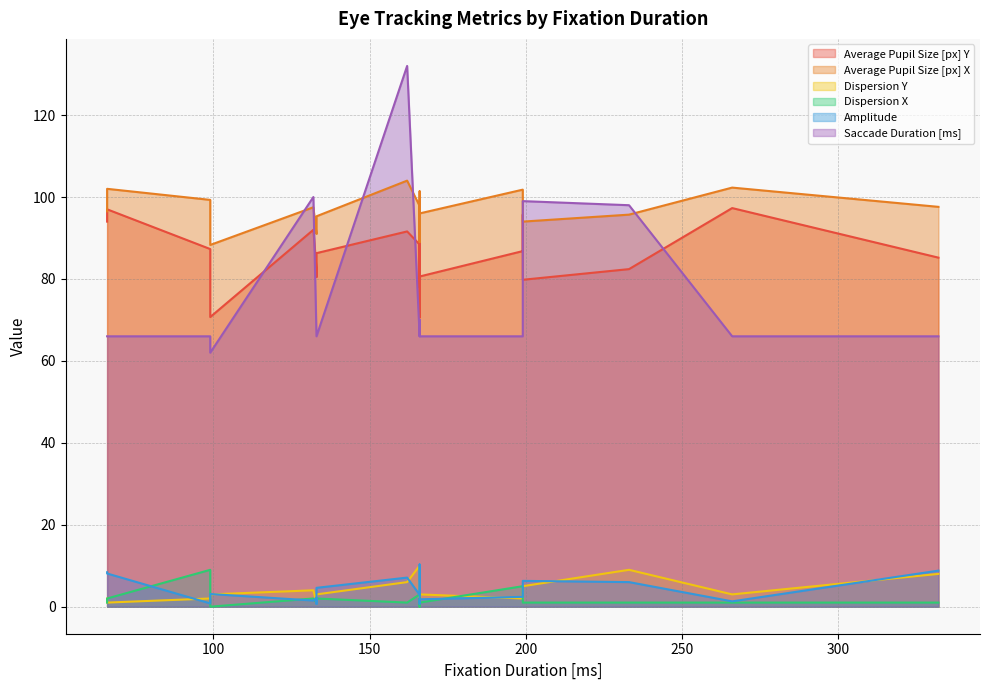

How many lines are shown in the chart?

6